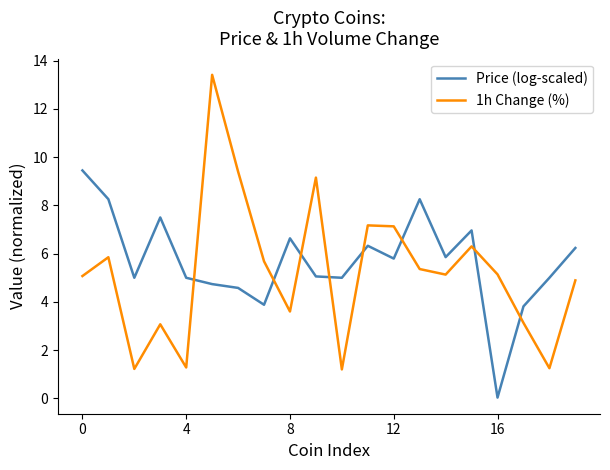

List the series in order of their peak value, lowest first.

Price (log-scaled), 1h Change (%)